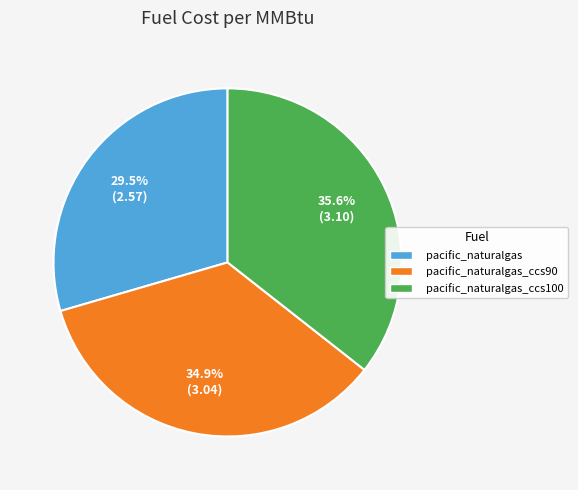

Combined, what portion of the pie is pacific_naturalgas_ccs100 and pacific_naturalgas_ccs90?

70.5%